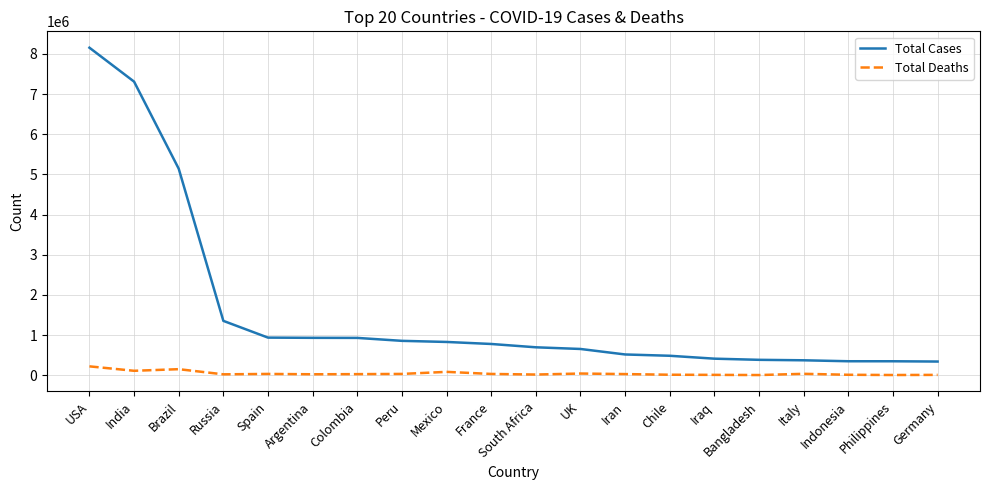

What is the maximum value shown in the chart?

8153740